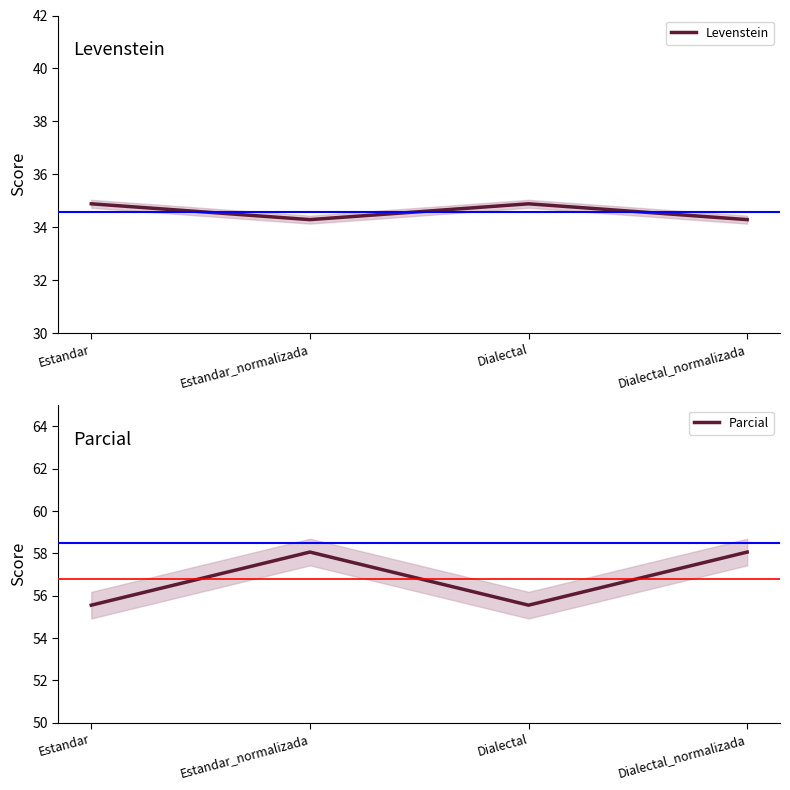

Count the number of categories in the chart.

4